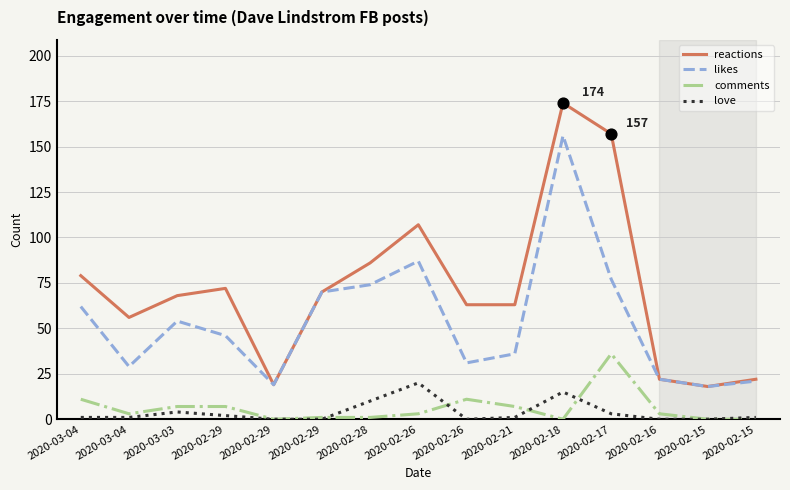

Is the value of reactions at 2020-02-16 greater than the value of comments at 2020-02-29?

Yes